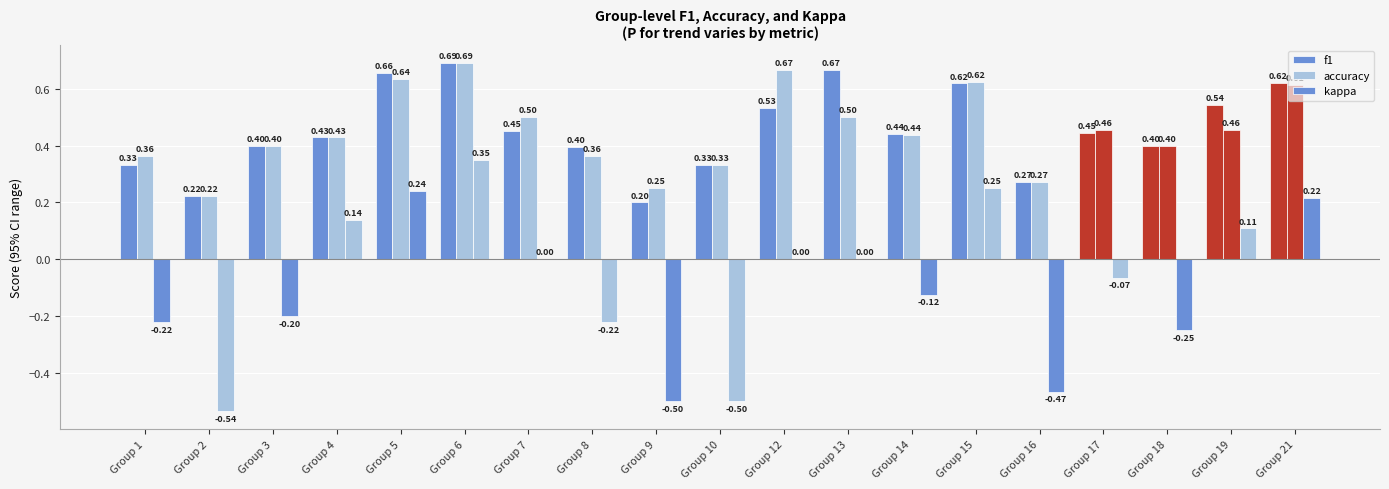

What is the difference between the maximum and second lowest values in the kappa series?

0.8